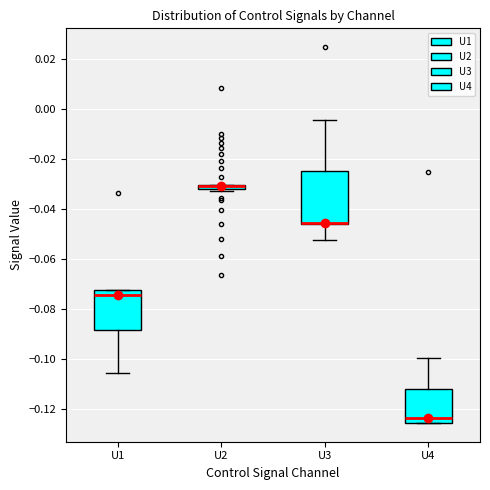

Which box is the tallest, from its lower edge to its upper edge?

U3